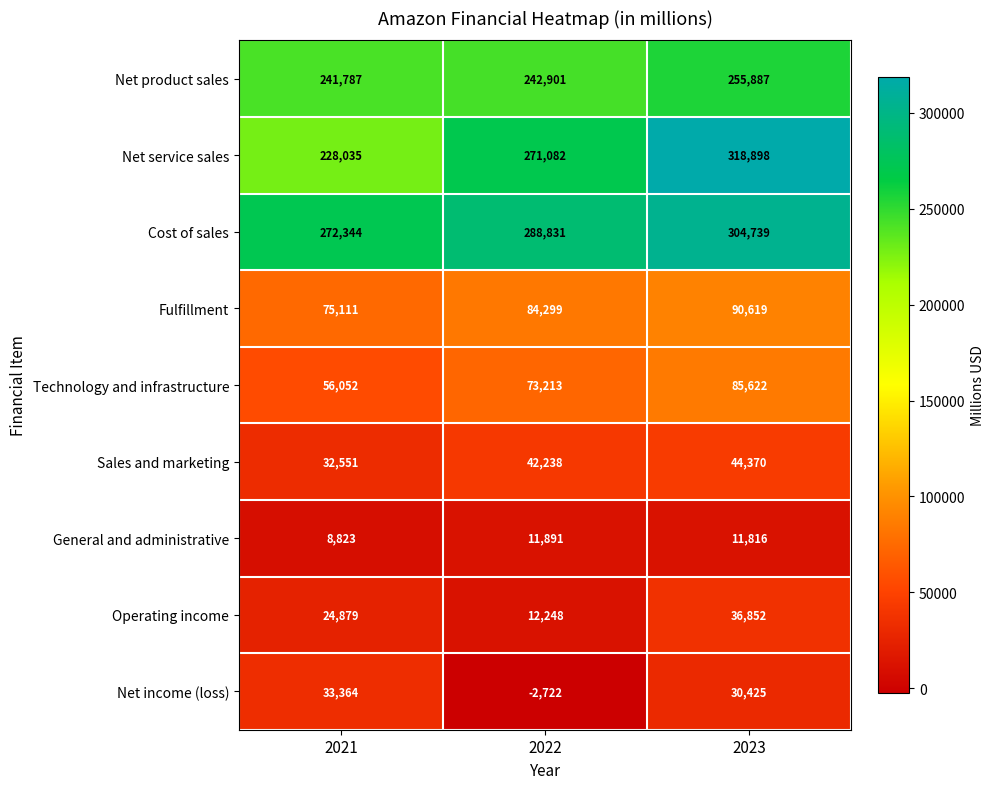

The value of General and administrative at 2021 is 12574. True or false?

False